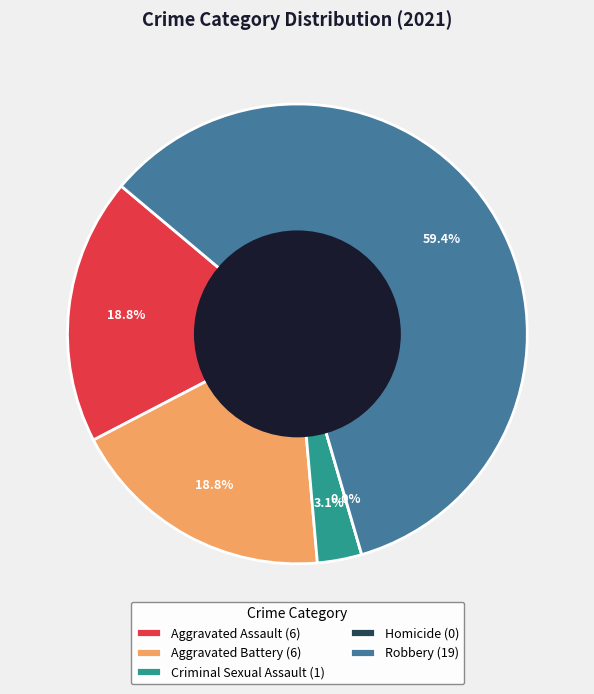

What is the change in value from Aggravated Assault to Criminal Sexual Assault?

-5